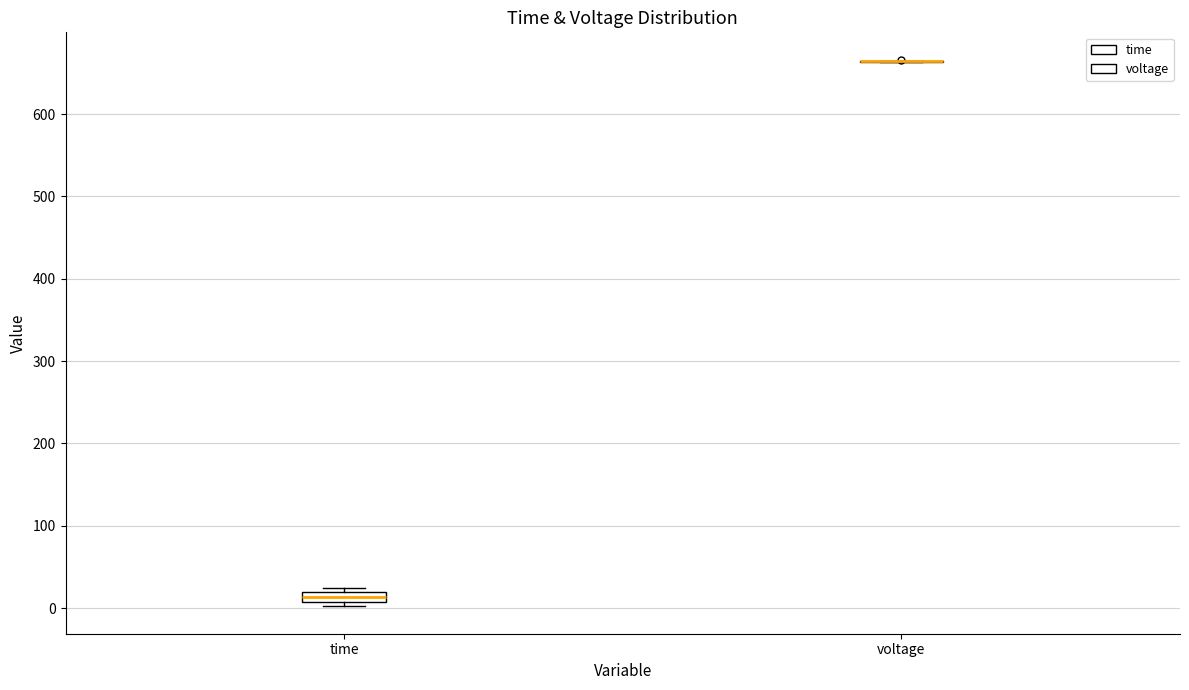

Comparing the boxes themselves (not the whiskers), which one is the tallest?

time